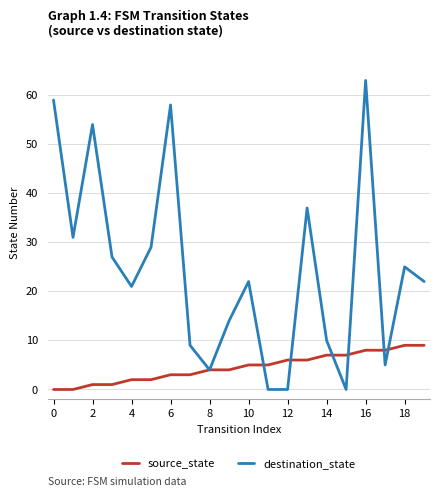

Which series has the largest total across all categories?

destination_state